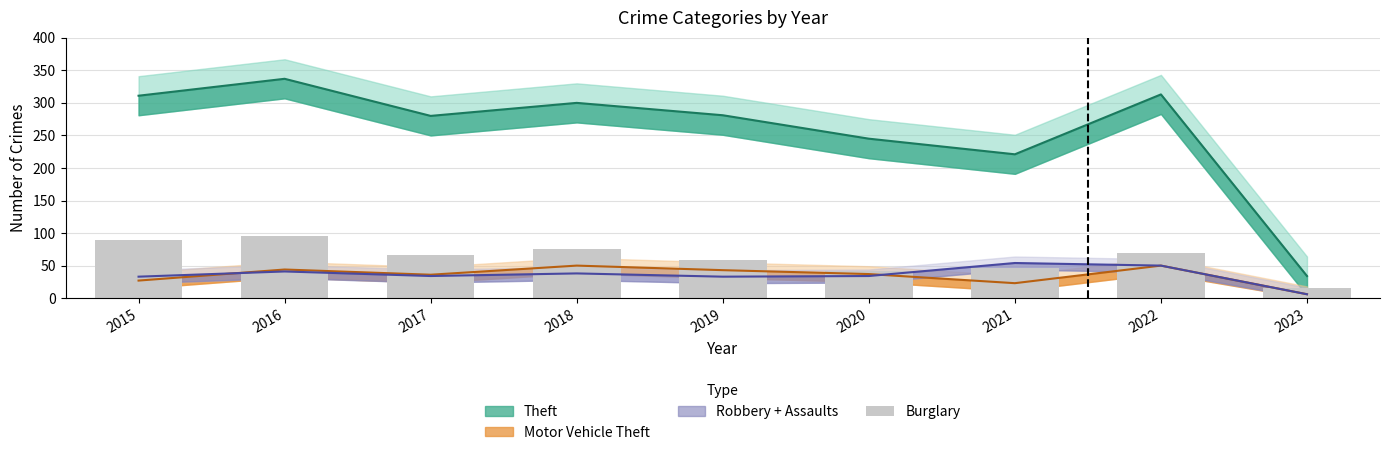

The value at 2022 is 69. True or false?

True